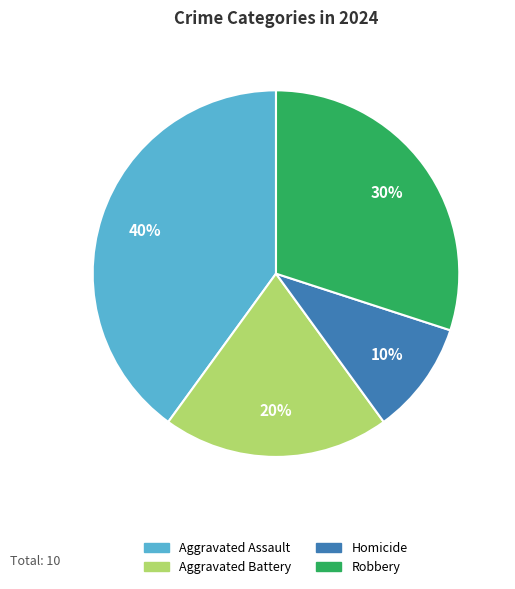

True or false: Homicide accounts for 21% of the total.

False